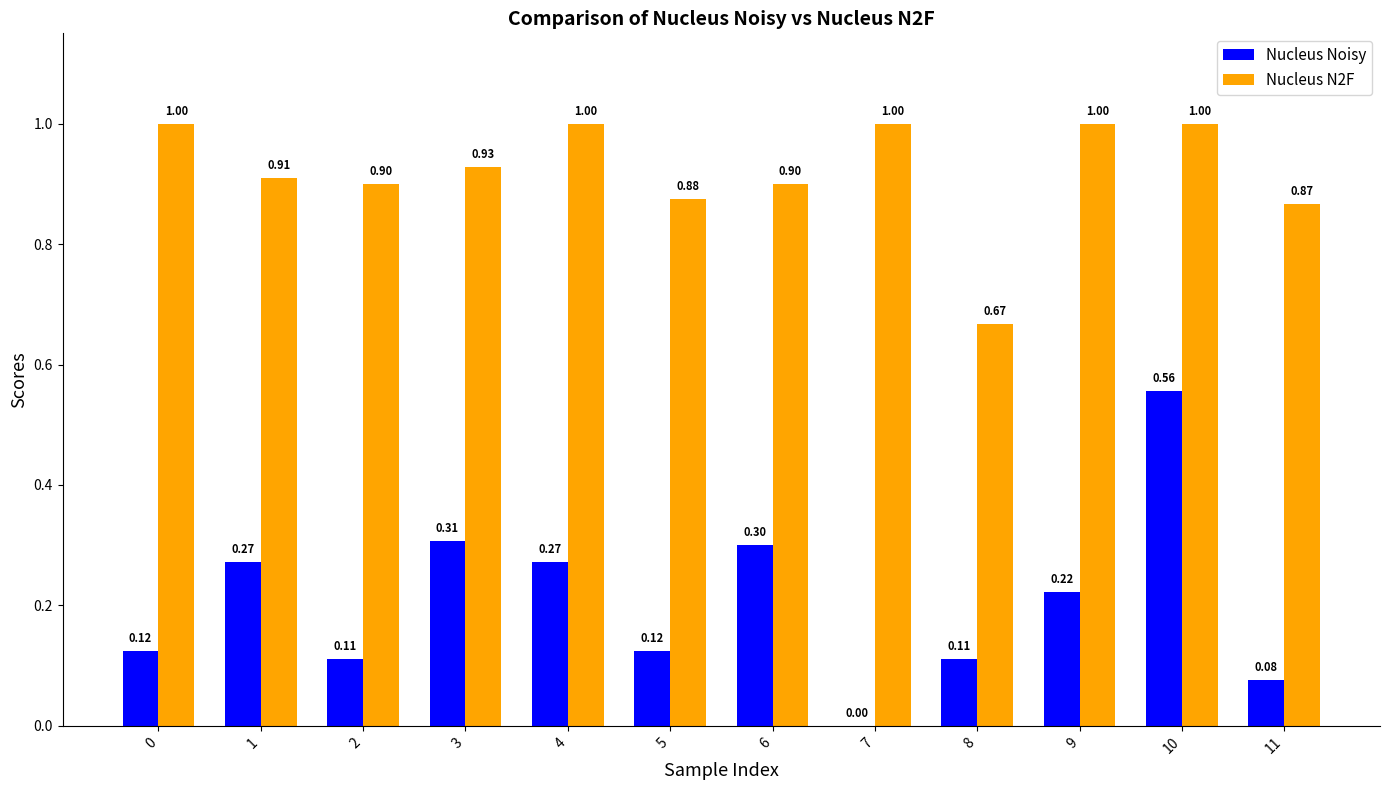

Count the number of data series in this chart.

2